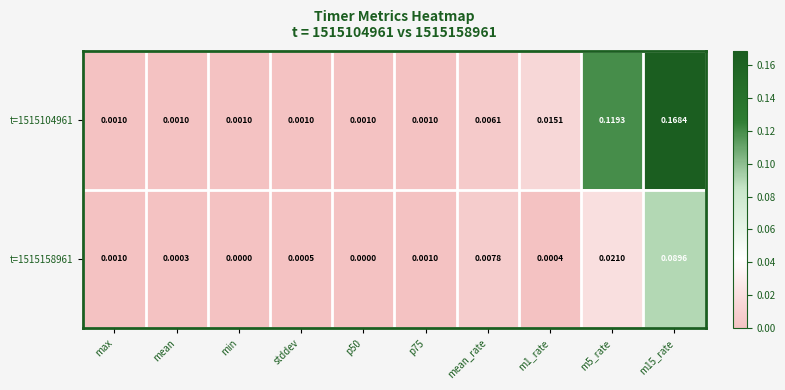

At which category is the sum across all series the highest?

m15_rate